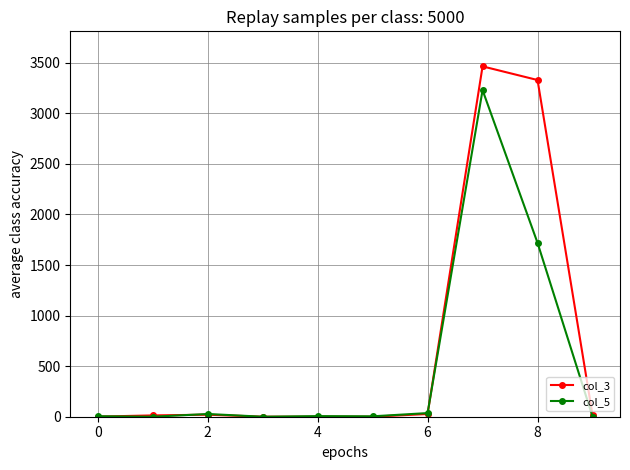

List the series in order of their overall mean, highest first.

col_3, col_5